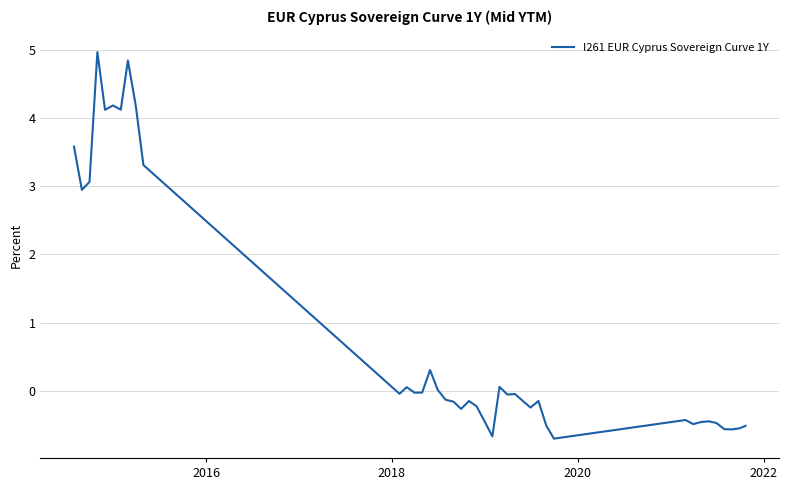

What is the minimum value shown in the chart?

-0.7